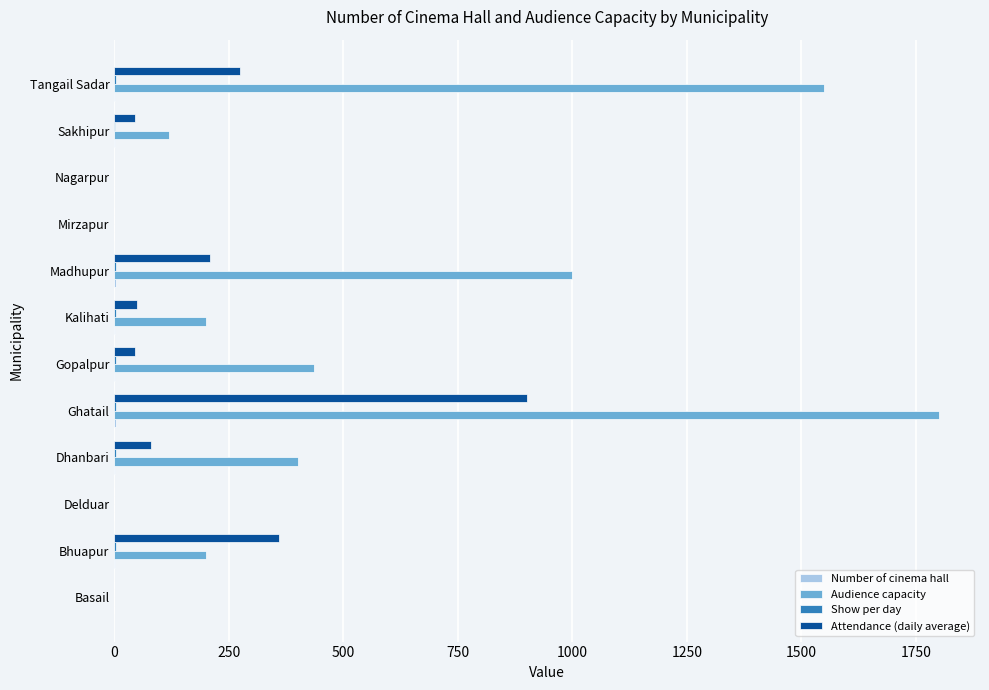

The Audience capacity series shows 0 at Nagarpur. True or false?

True